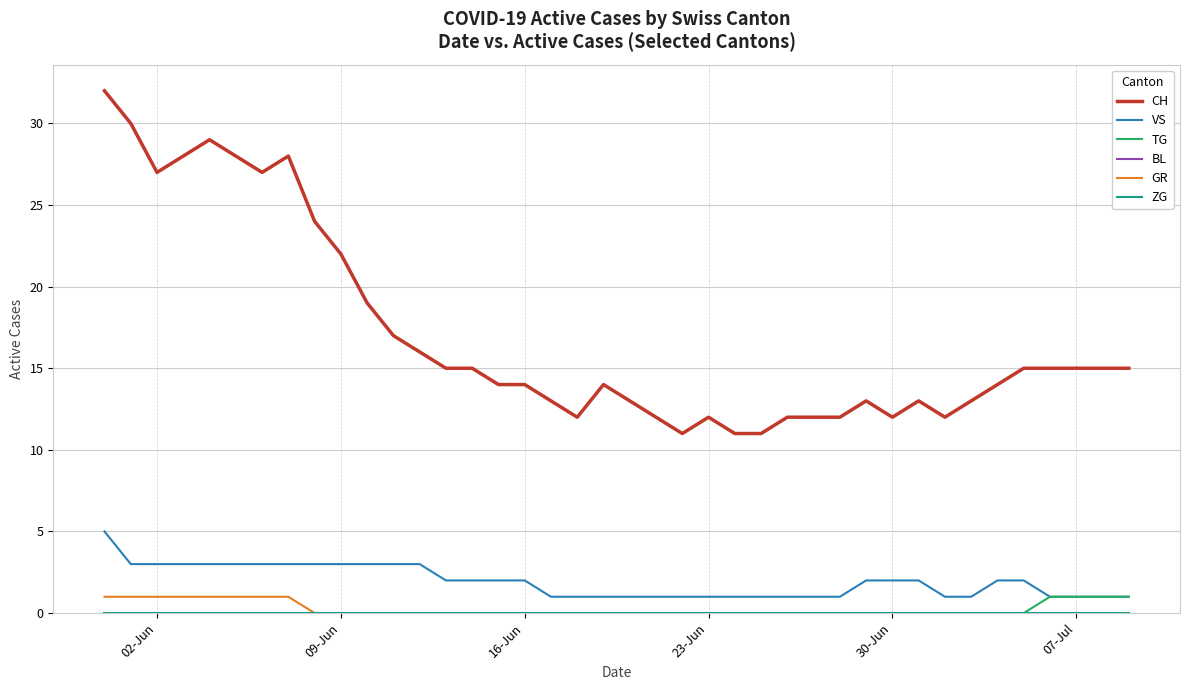

What is the difference between the second highest and second lowest values in the VS series?

2